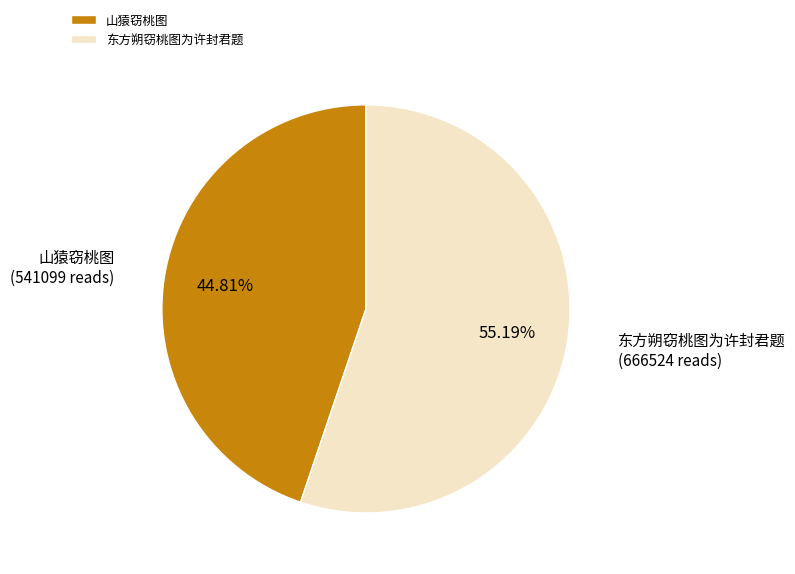

Between 东方朔窃桃图为许封君题 and 山猿窃桃图, which is larger?

东方朔窃桃图为许封君题